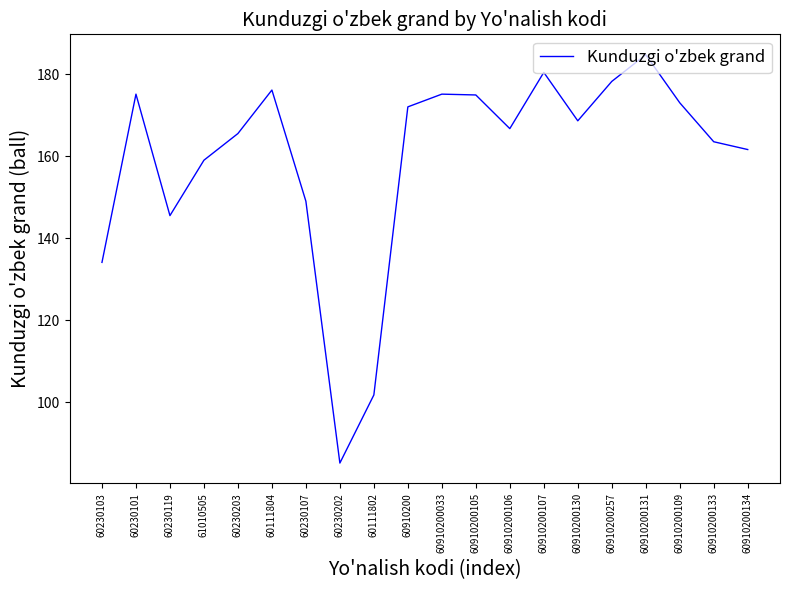

What is the difference between the values at 60111802 and 60910200107?

78.6